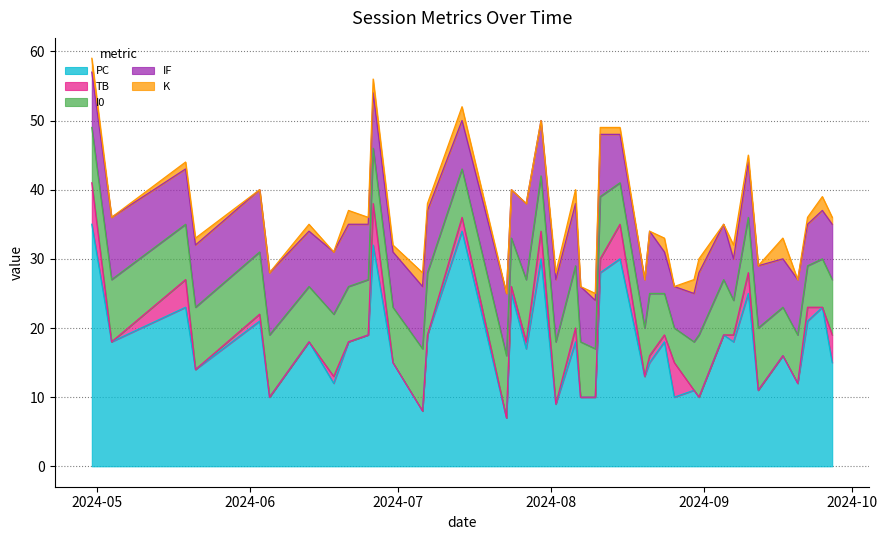

At which category is the sum across all series the highest?

2024-04-30